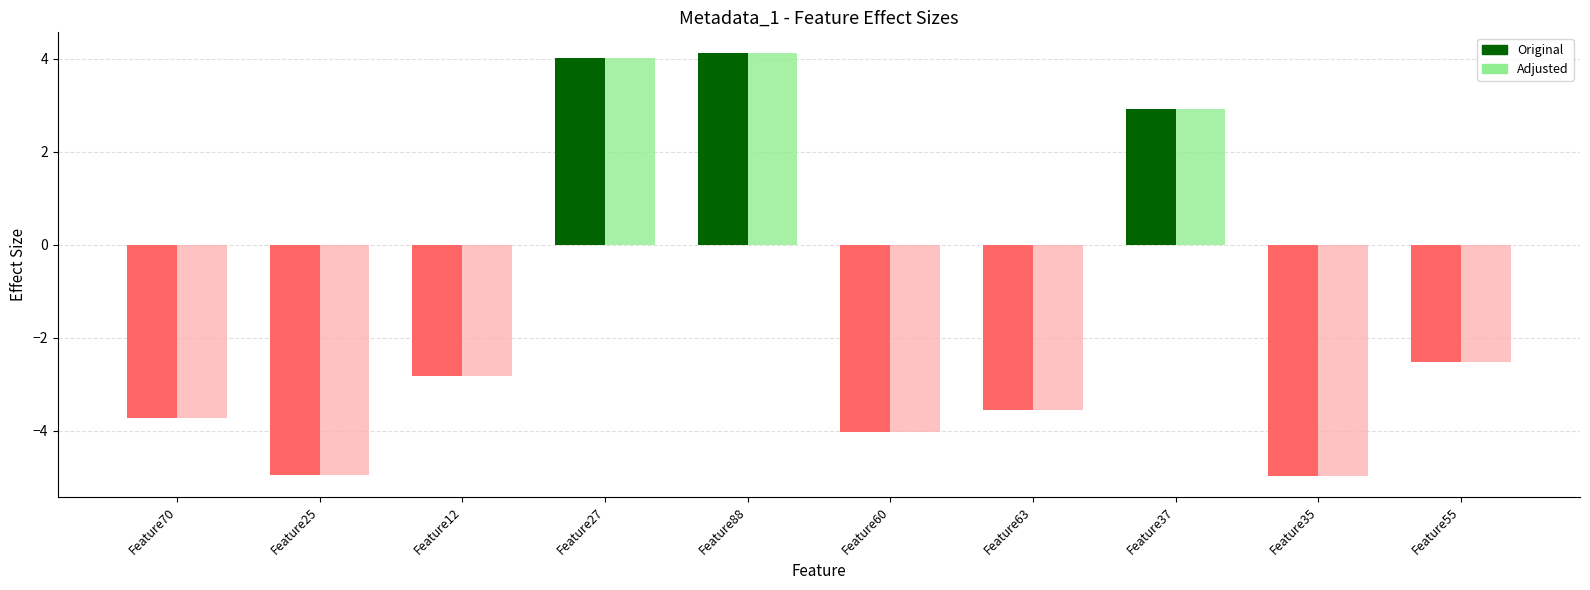

What is the maximum value shown in the chart?

4.1